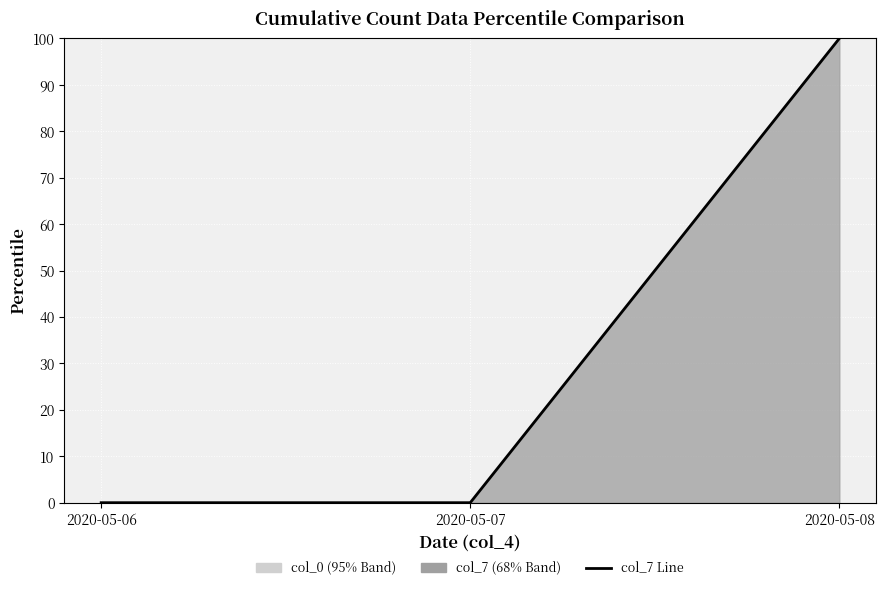

Rank the categories by value from lowest to highest.

2020-05-06, 2020-05-07, 2020-05-08